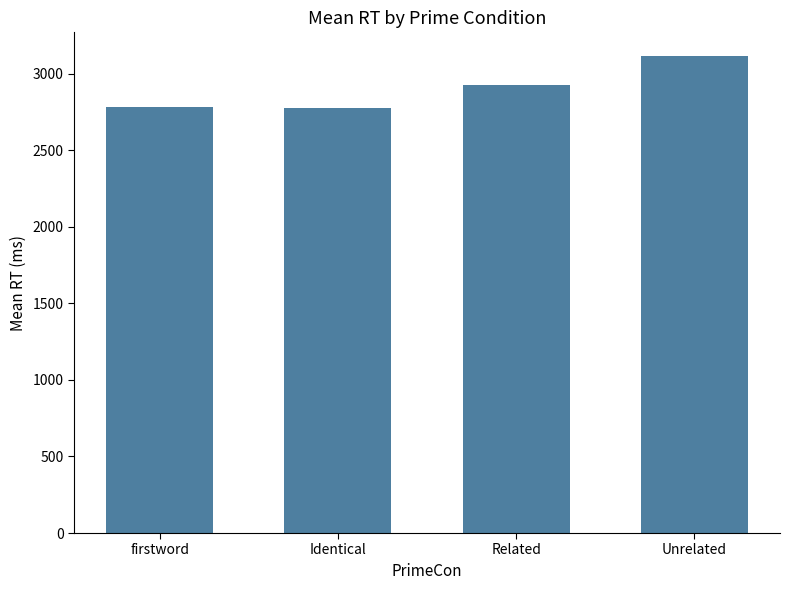

Approximately how many times larger is the value at Unrelated compared to Identical?

1.1